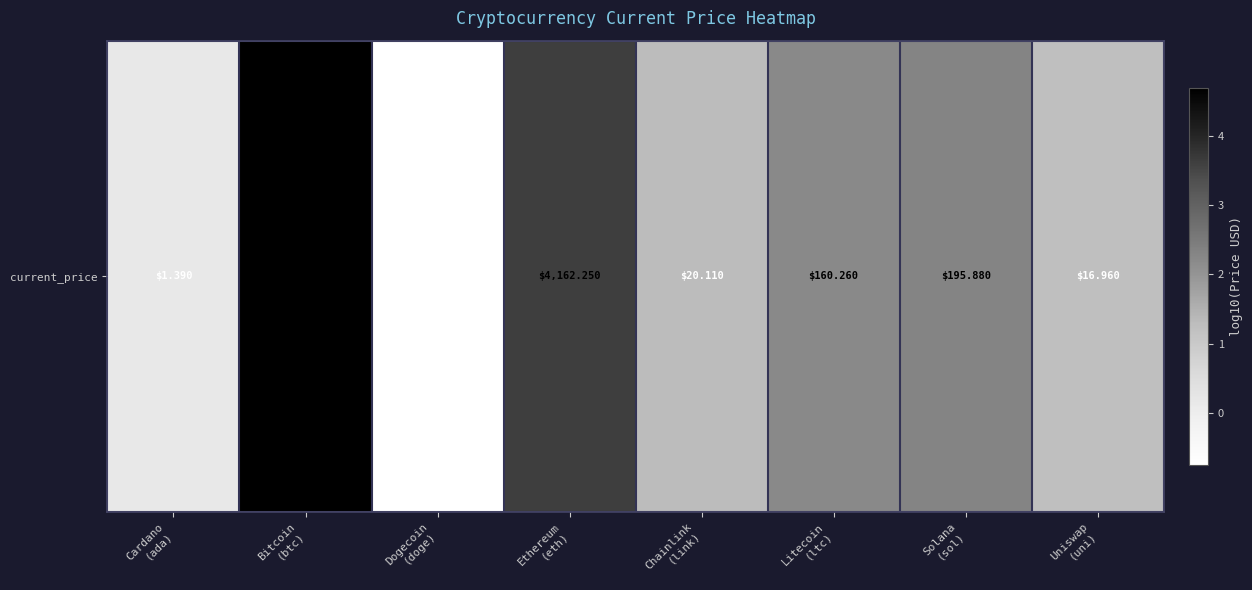

Which category has the highest value across all series?

Bitcoin
(btc)